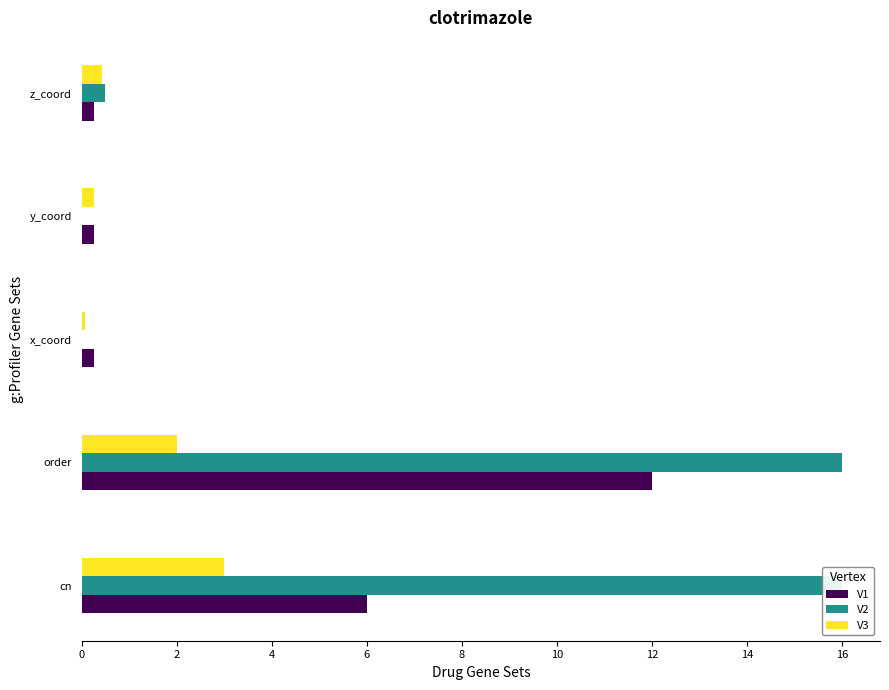

Between x_coord and z_coord, which series saw the biggest shift?

V2